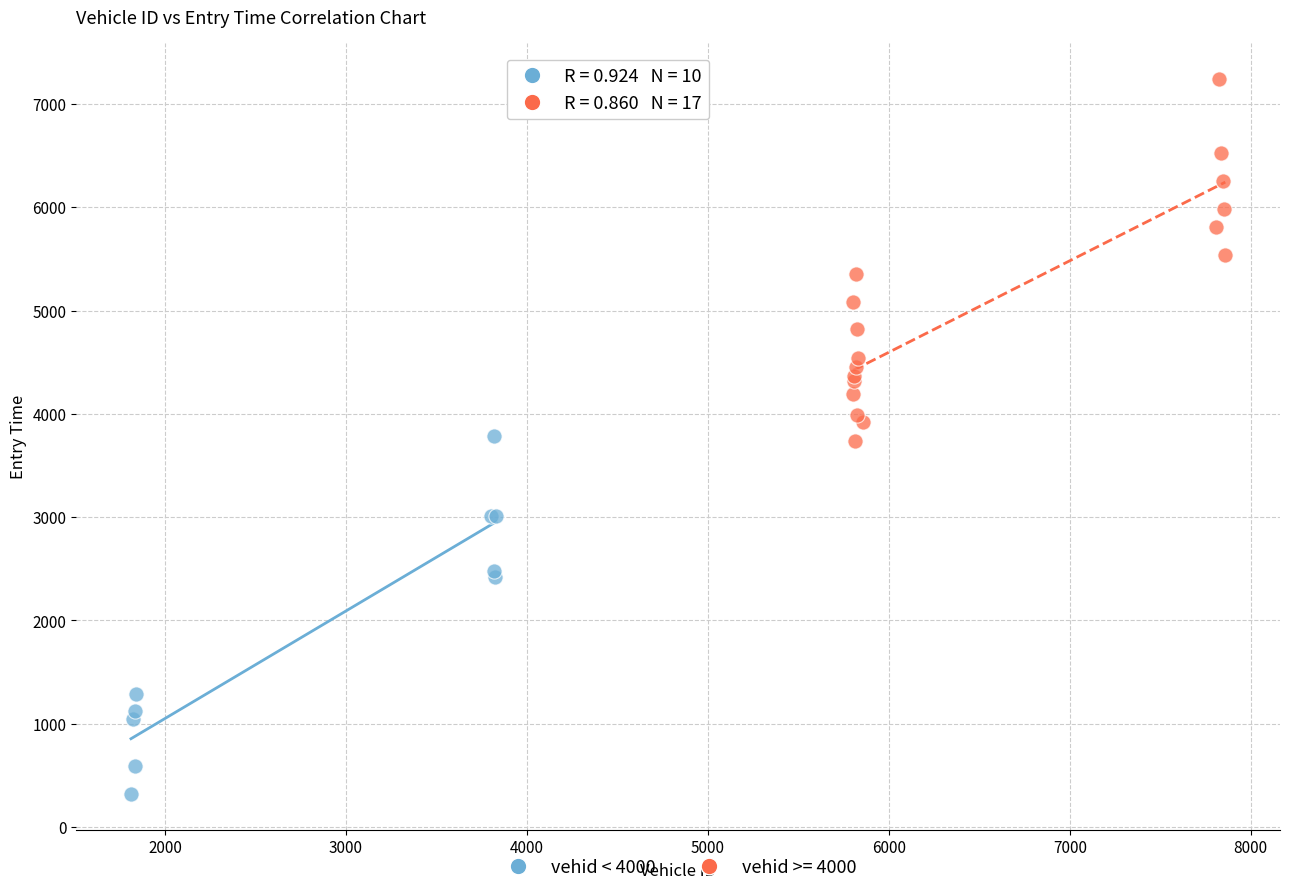

Which series contains the highest Y value?

vehid >= 4000